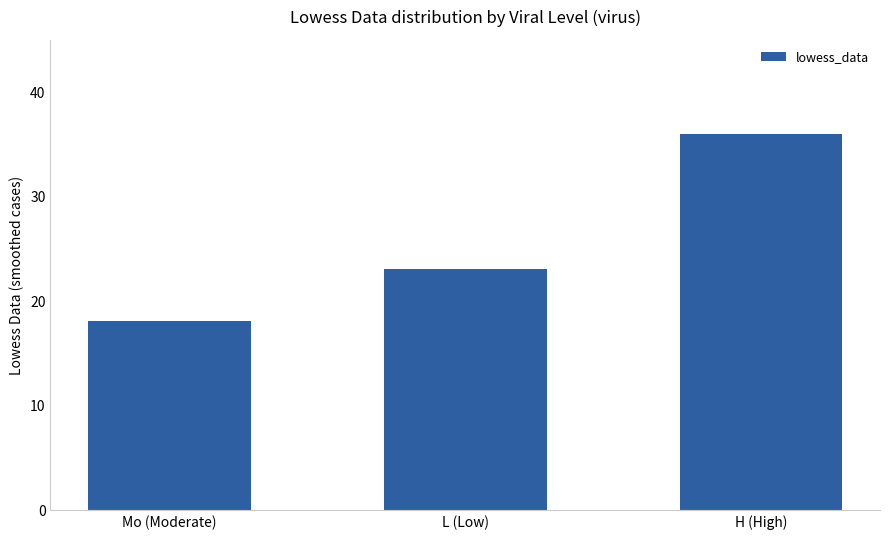

What is the value of the 1st bar from the left?

18.1